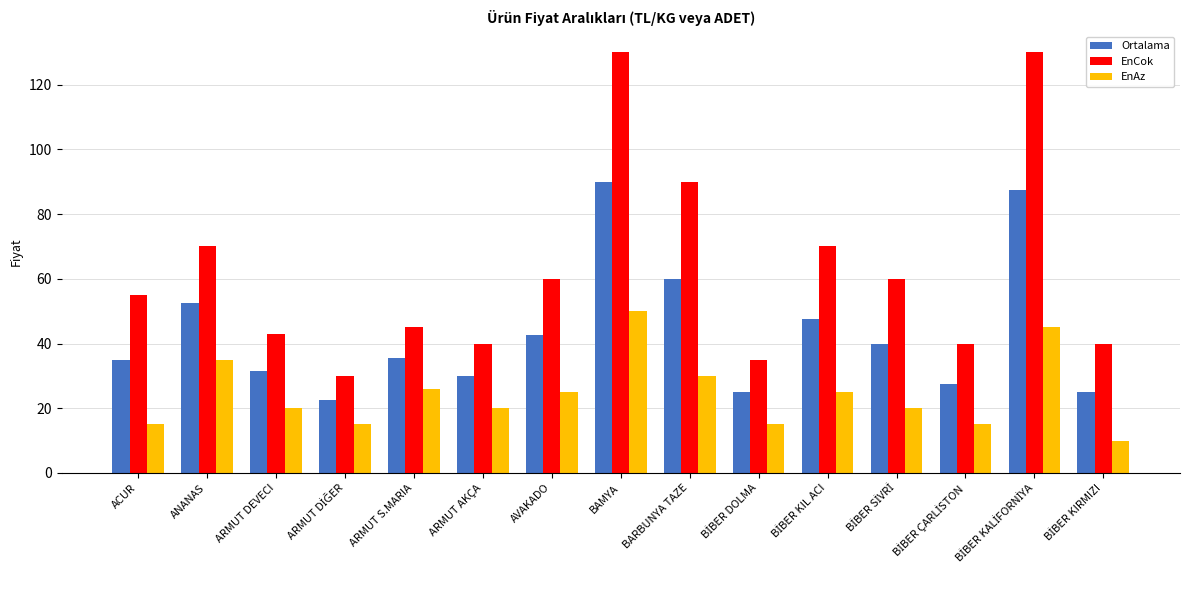

What is the difference between the maximum and minimum values in the EnAz series?

40.0